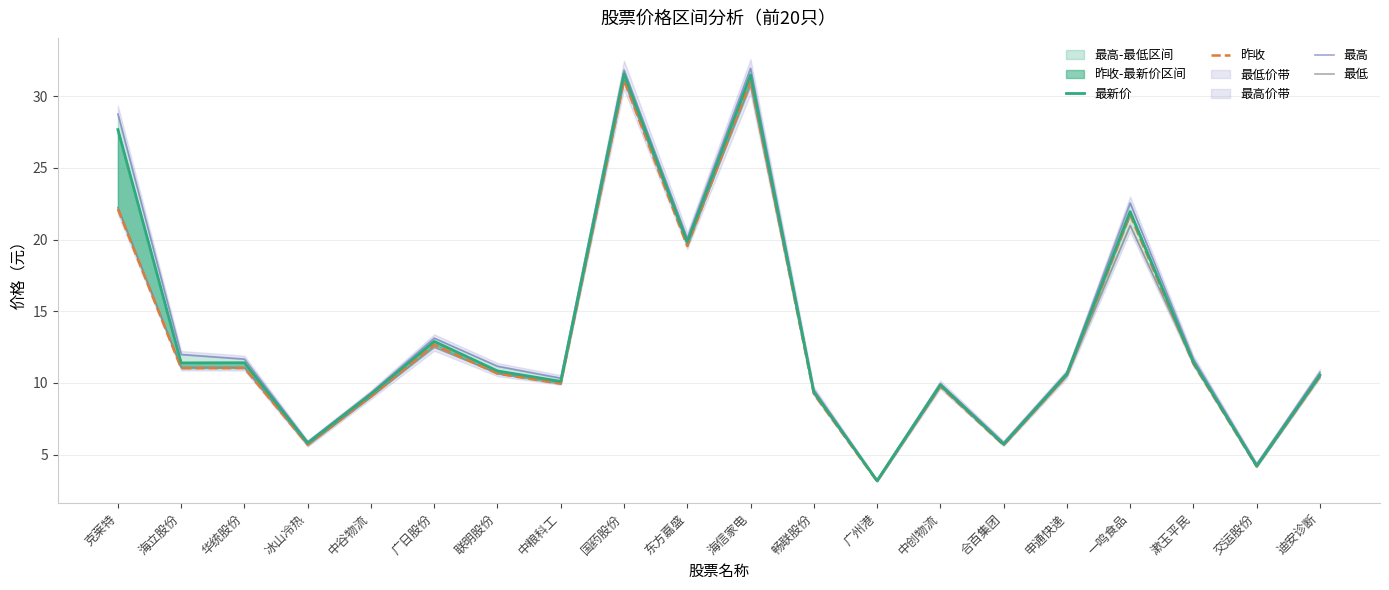

What is the spread (max minus min) of values at 海信家电?

1.2